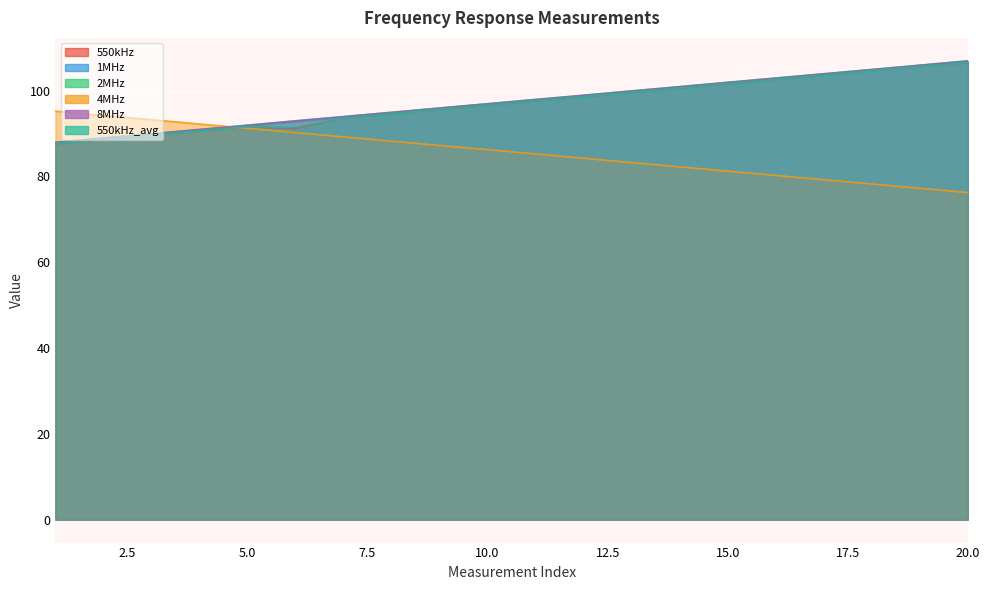

What is the total value across all series at 16?

594.1